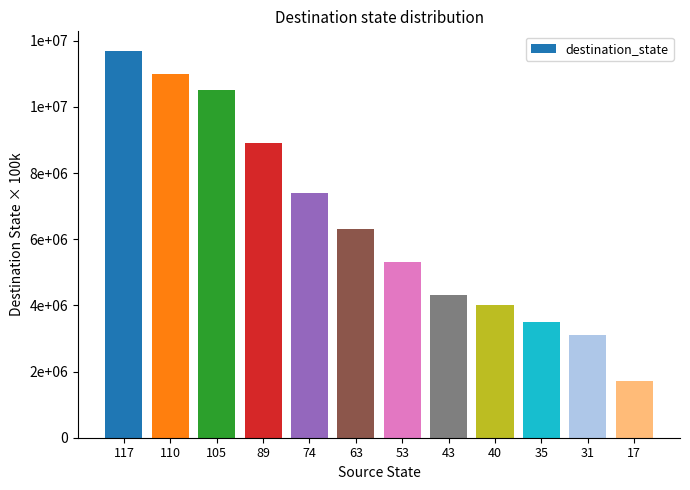

What is the value of the 12th bar from the left?

1700000